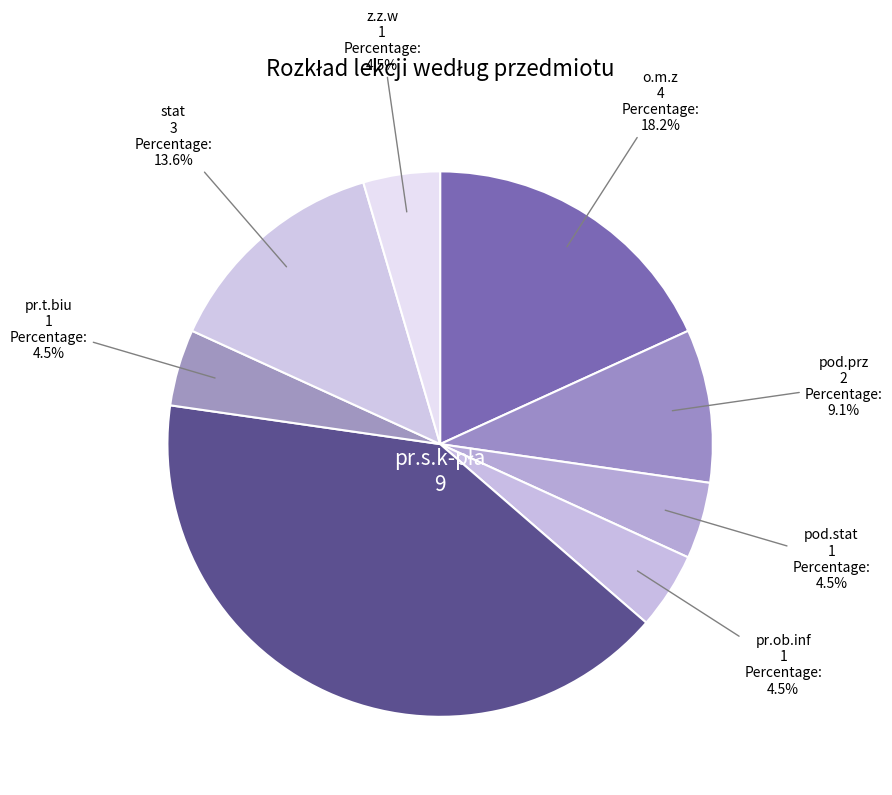

Is o.m.z the majority of the pie?

No